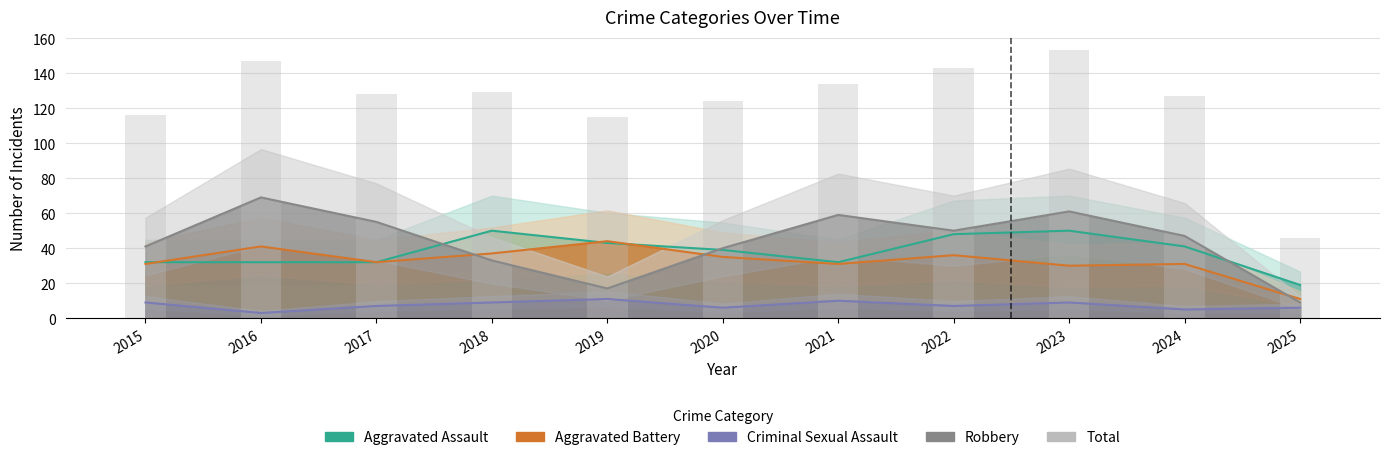

What is the difference between the second highest and minimum values?

101